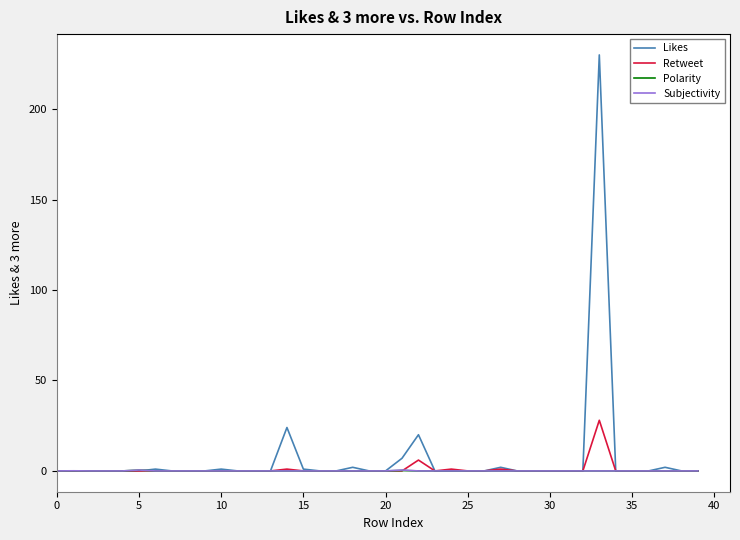

How many lines are shown in the chart?

4